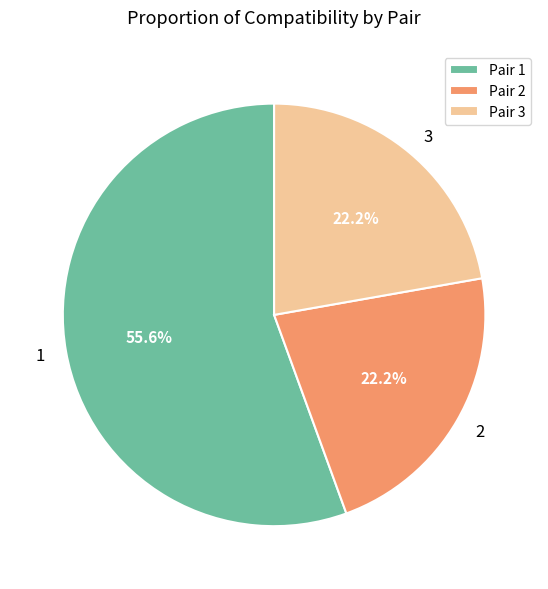

What is the total percentage of Pair 2 and Pair 3?

44.4%